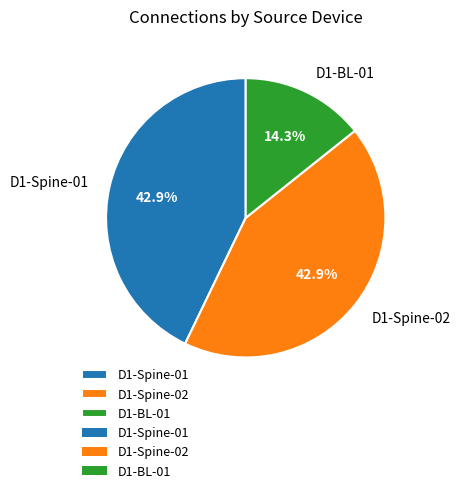

To the nearest percent, what percentage of the pie is D1-BL-01?

14%